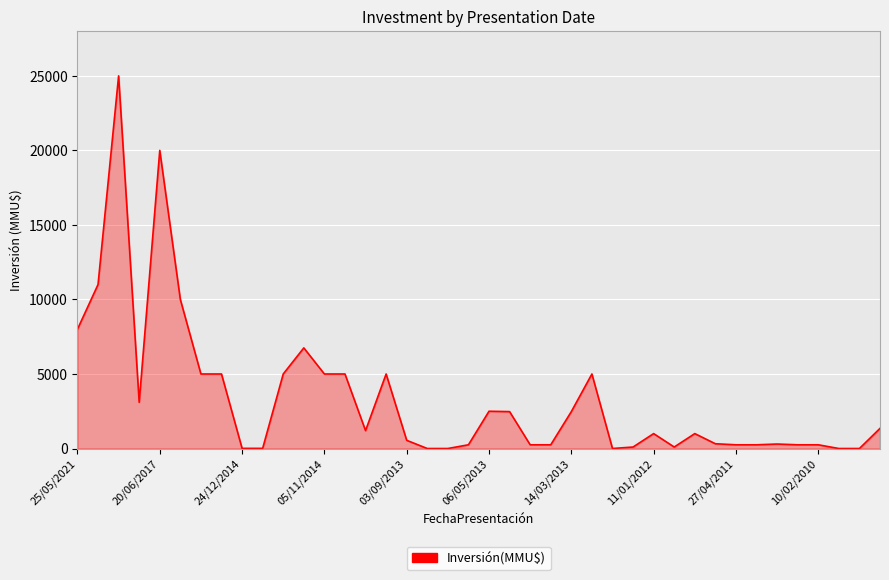

What is the average value?

3350